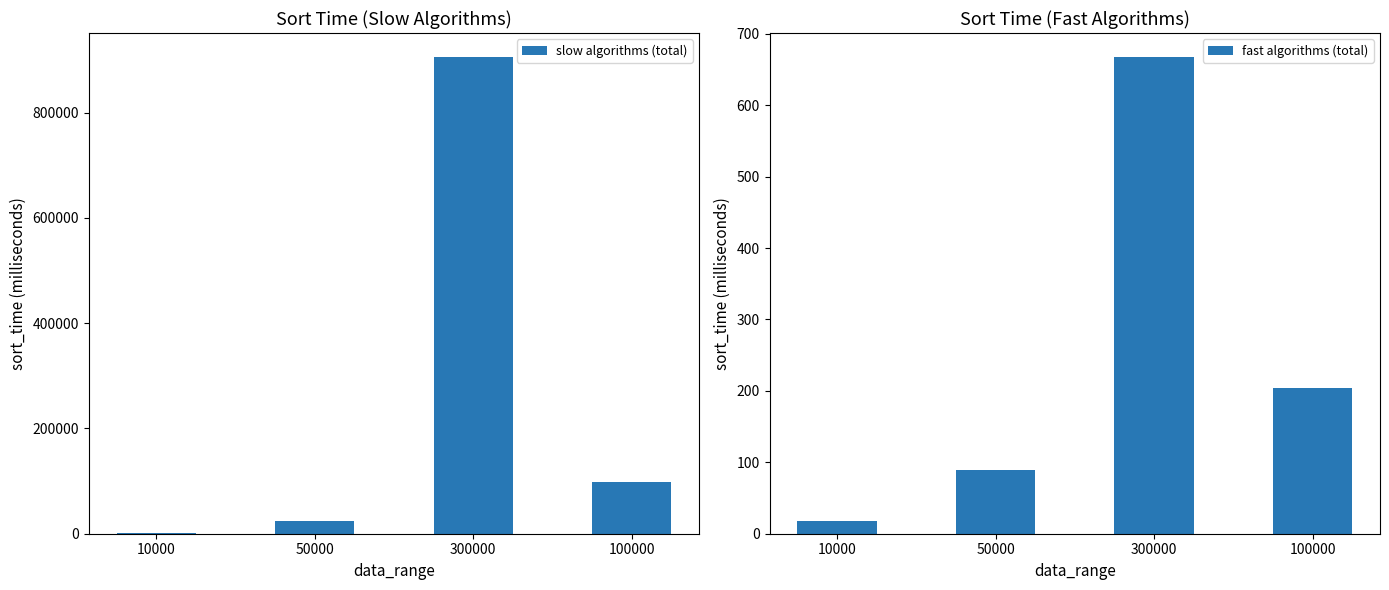

What is the sum of the slow algorithms (total) values at 300000 and 100000?

1004846.0